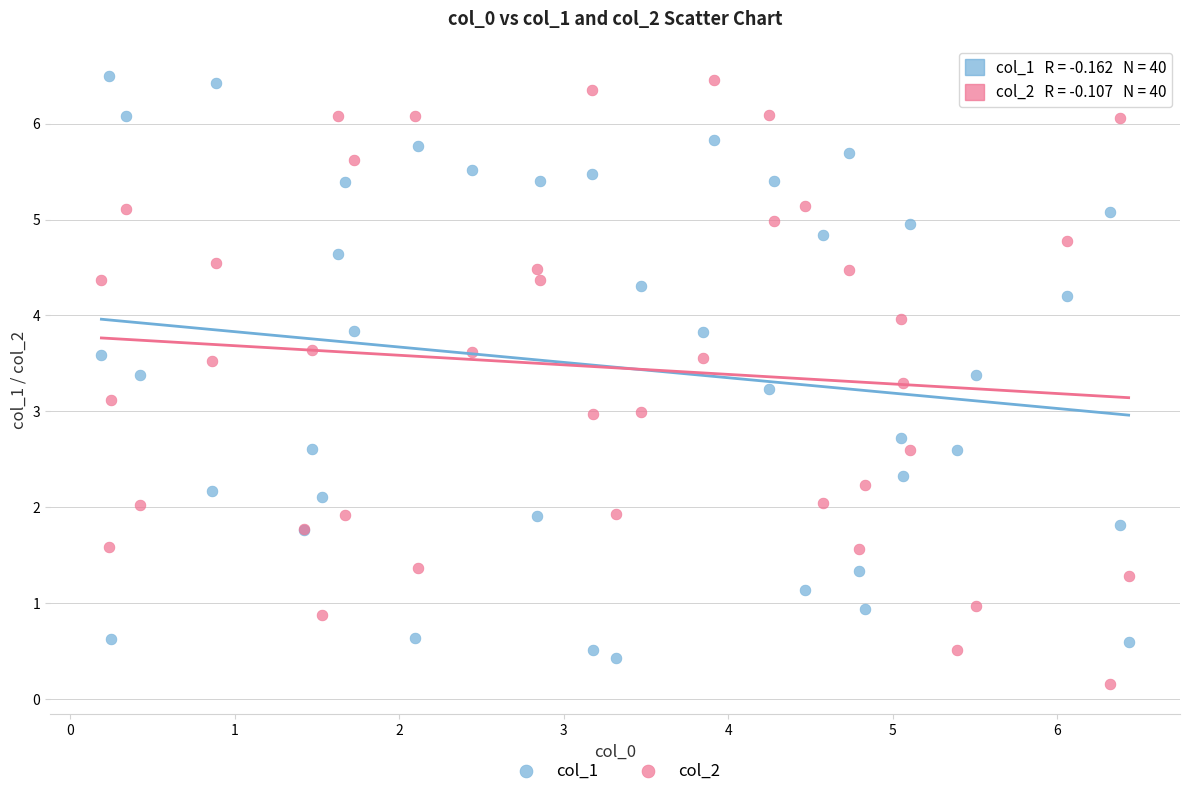

Which series has the widest spread of Y values?

col_2